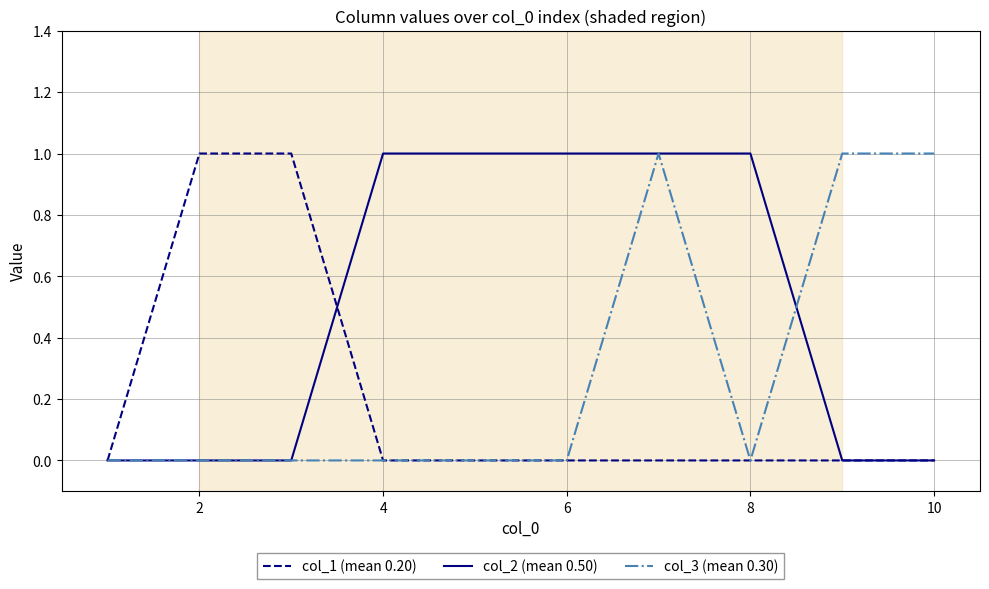

Which series has the largest total across all categories?

col_2 (mean 0.50)